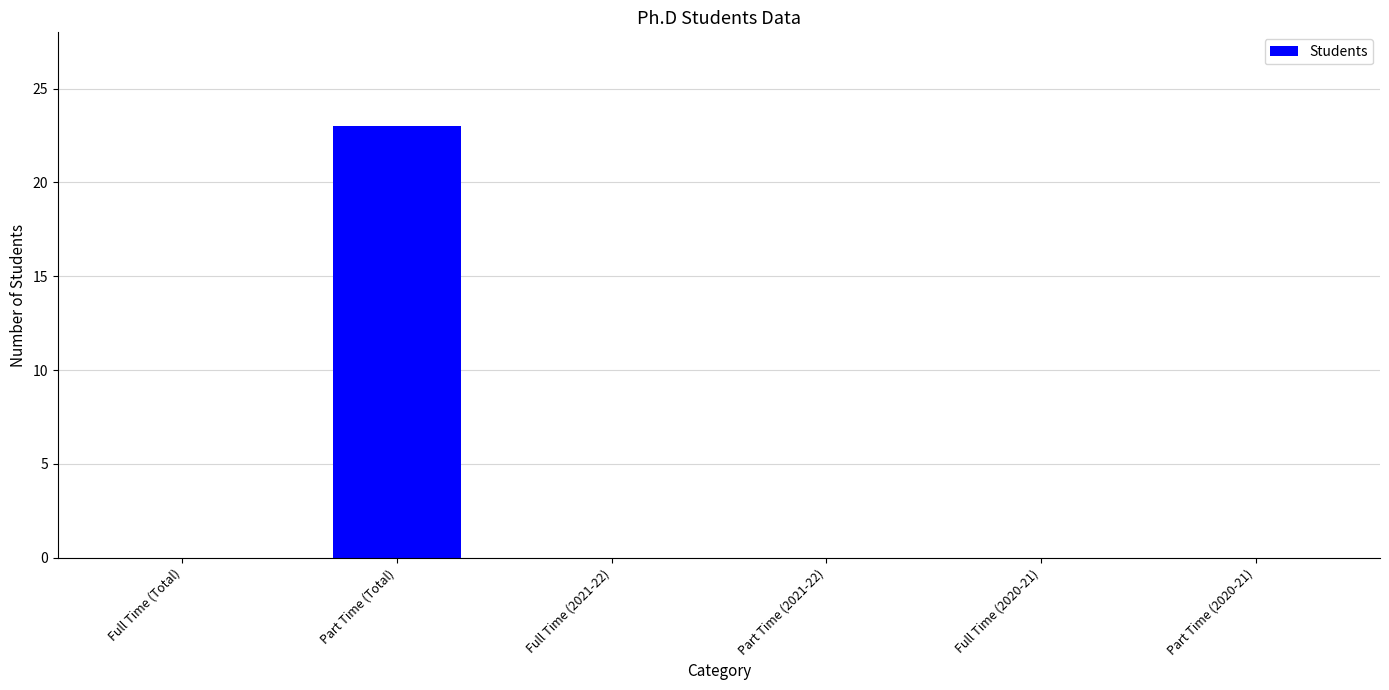

Reading left to right, transcribe all the data shown in this chart.

Full Time (Total)=0	Part Time (Total)=23	Full Time (2021-22)=0	Part Time (2021-22)=0	Full Time (2020-21)=0	Part Time (2020-21)=0